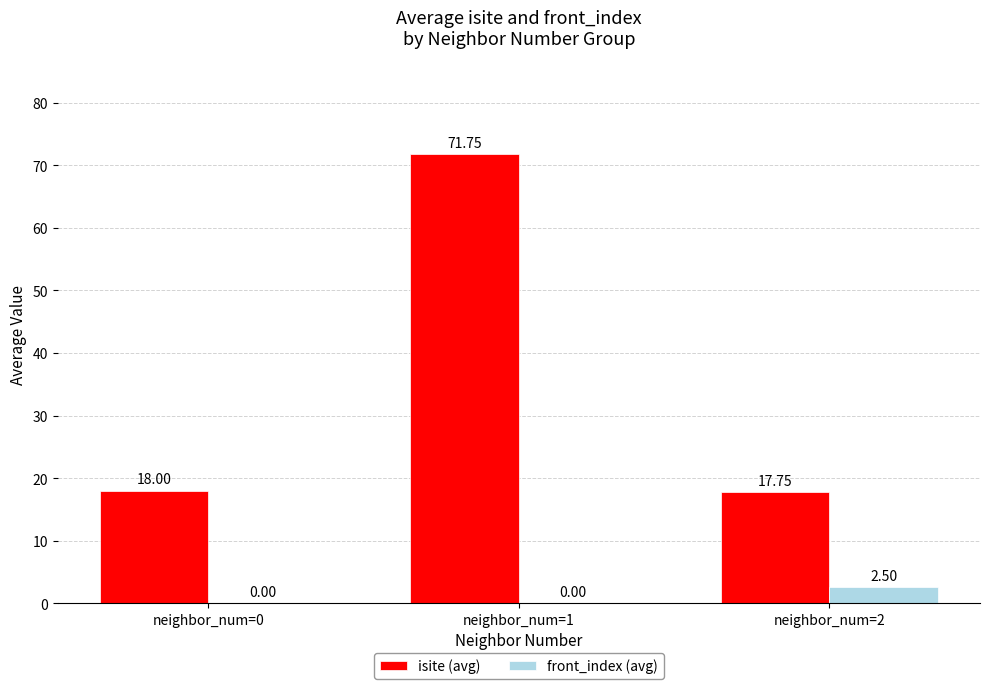

What value does the front_index (avg) series have at neighbor_num=2?

2.5